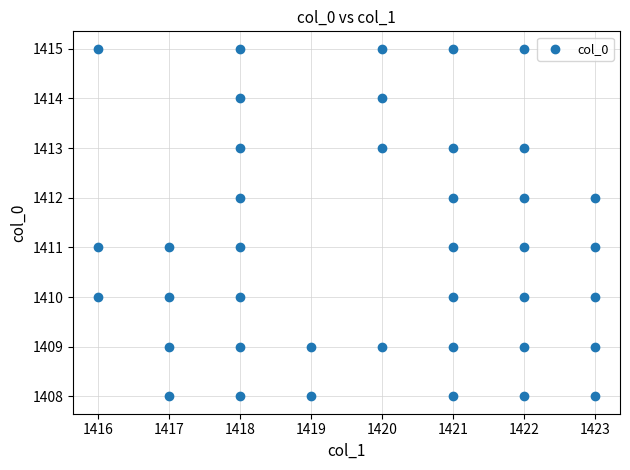

What is the range of X values (max minus min)?

7